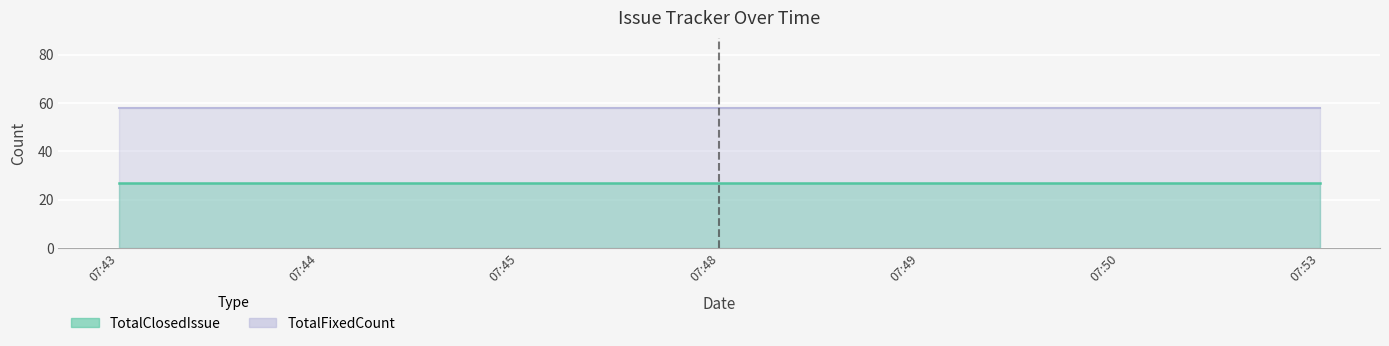

What is the total value across all series at 07:43?

85